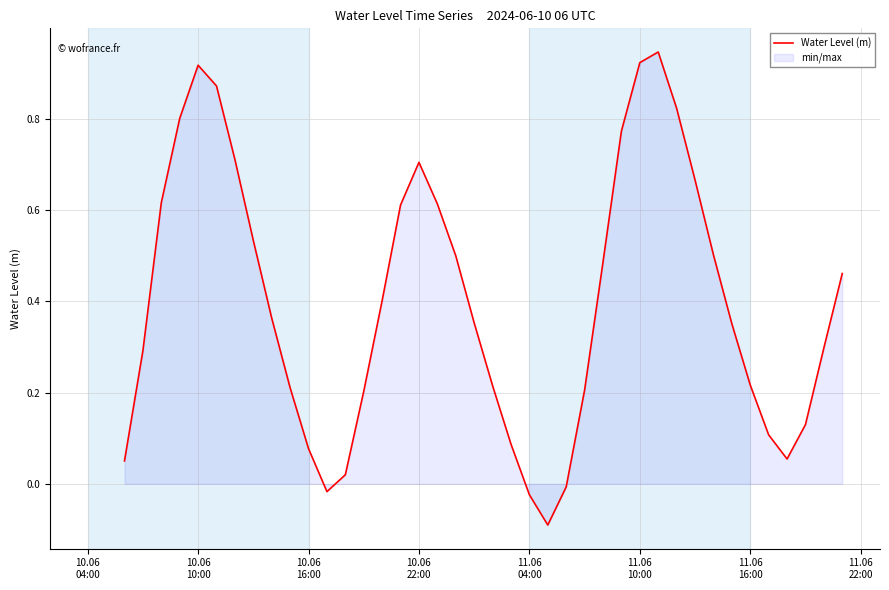

Does the chart display data point markers on the line(s)?

No